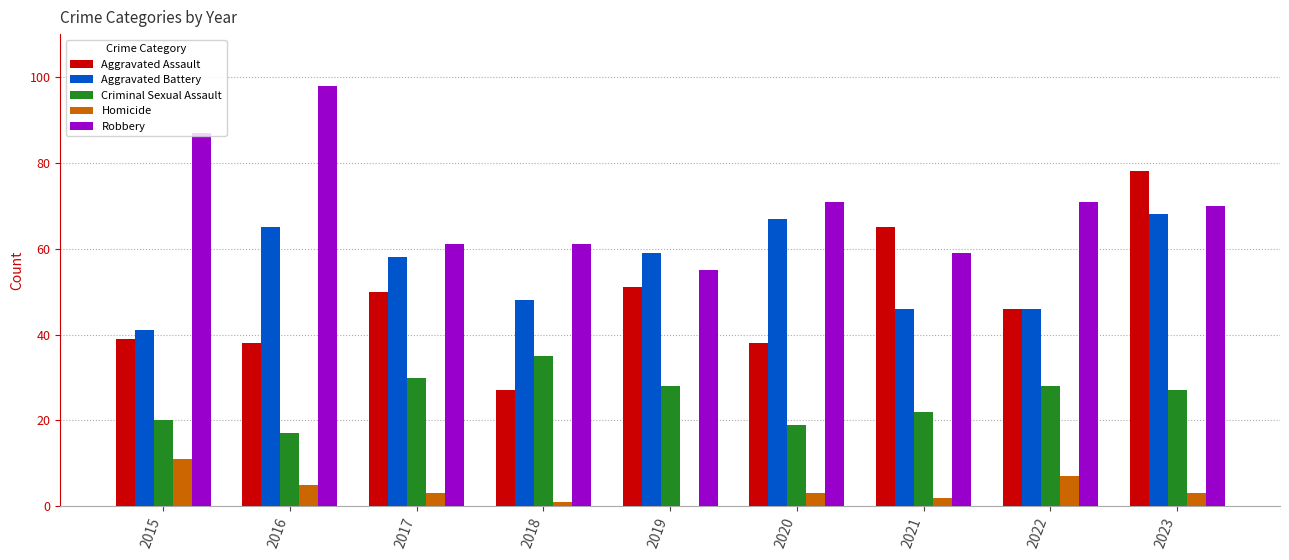

What is the sum of the Robbery values at 2016 and 2019?

153